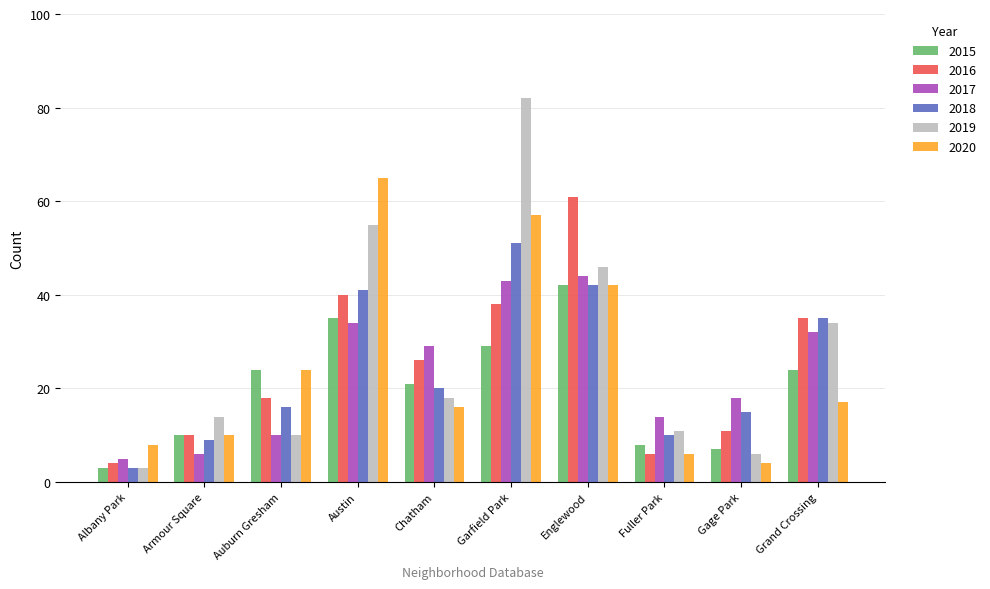

Which category has the lowest value in the 2017 series?

Albany Park